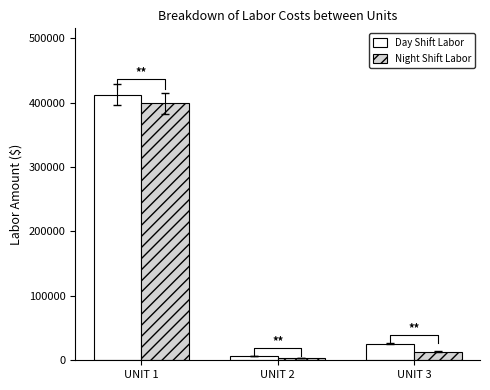

Reading left to right, extract all data points from this chart.

Day Shift Labor: 412404.0	6247.0	25741.0
Night Shift Labor: 398947.5	3719.0	13405.0